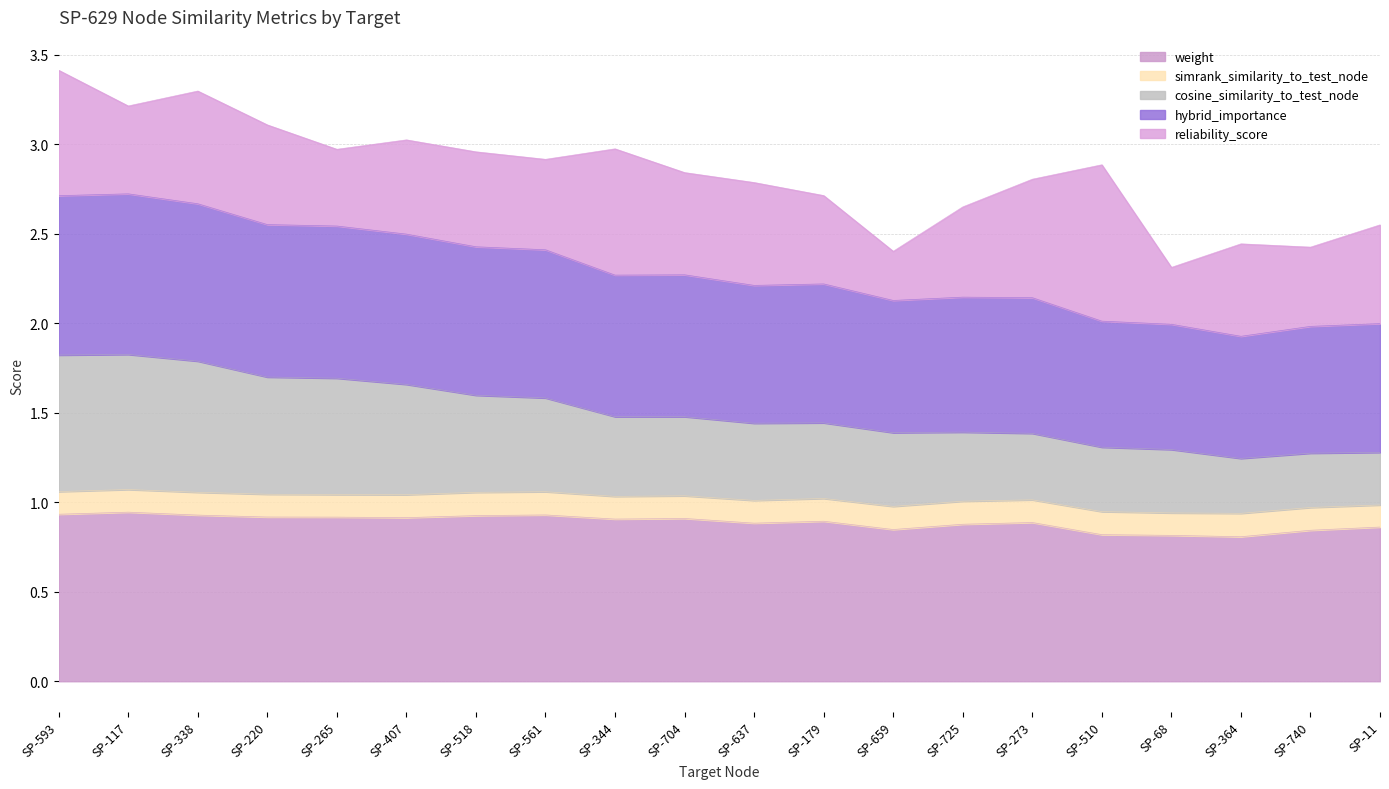

What are all the series names shown in the legend?

weight, simrank_similarity_to_test_node, cosine_similarity_to_test_node, hybrid_importance, reliability_score